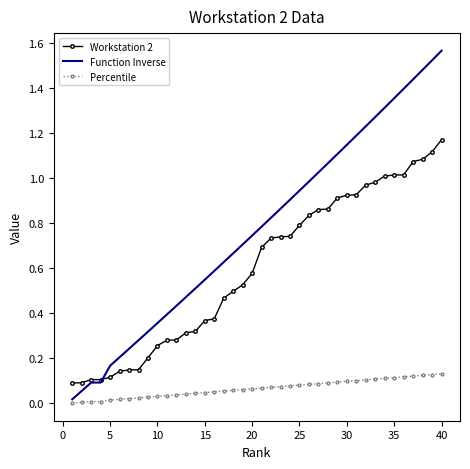

List the series in order of their peak value, lowest first.

Percentile, Workstation 2, Function Inverse